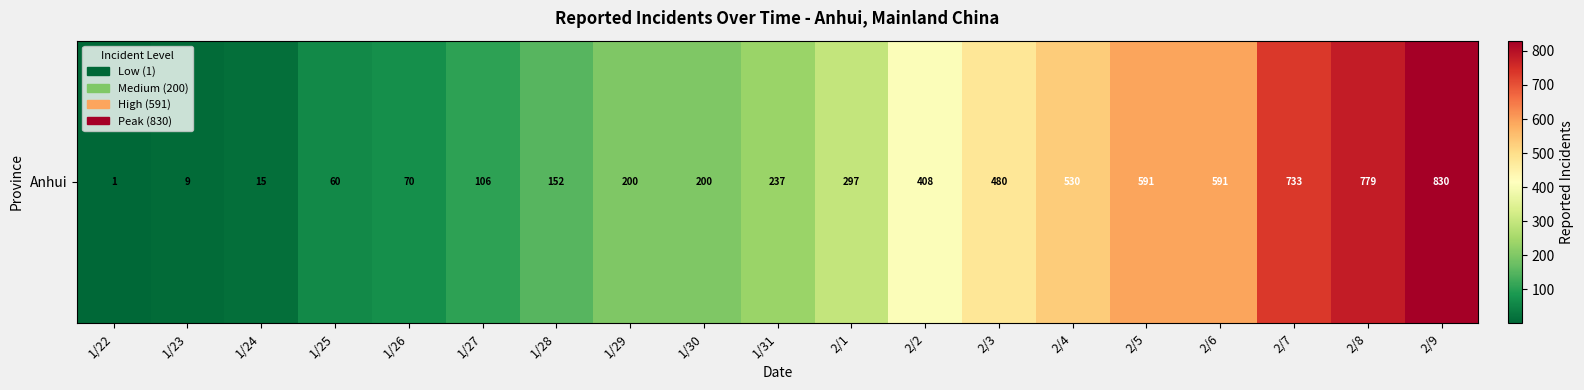

Rank the categories by value from highest to lowest.

2/9, 2/8, 2/7, 2/5, 2/6, 2/4, 2/3, 2/2, 2/1, 1/31, 1/29, 1/30, 1/28, 1/27, 1/26, 1/25, 1/24, 1/23, 1/22